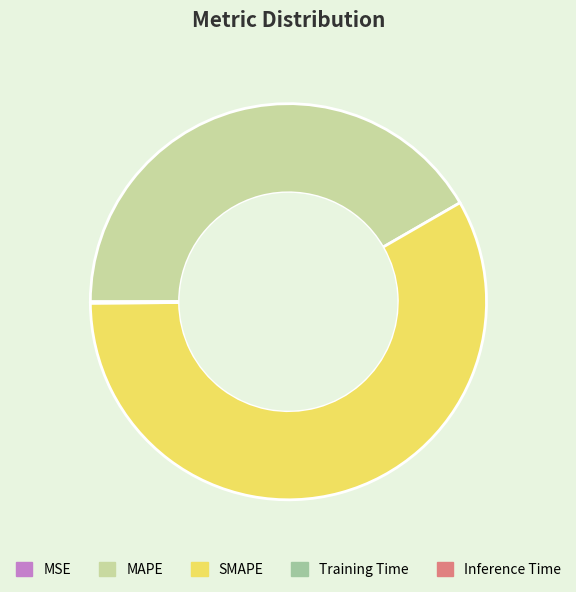

The SMAPE slice represents 58% of the pie. True or false?

True